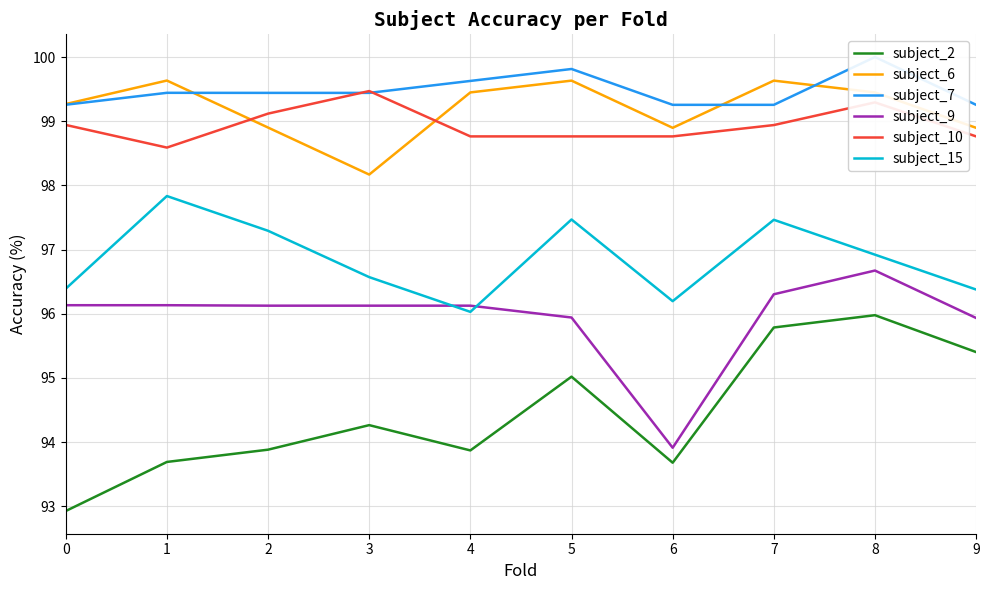

List the series in order of their peak value, lowest first.

subject_2, subject_9, subject_15, subject_10, subject_6, subject_7